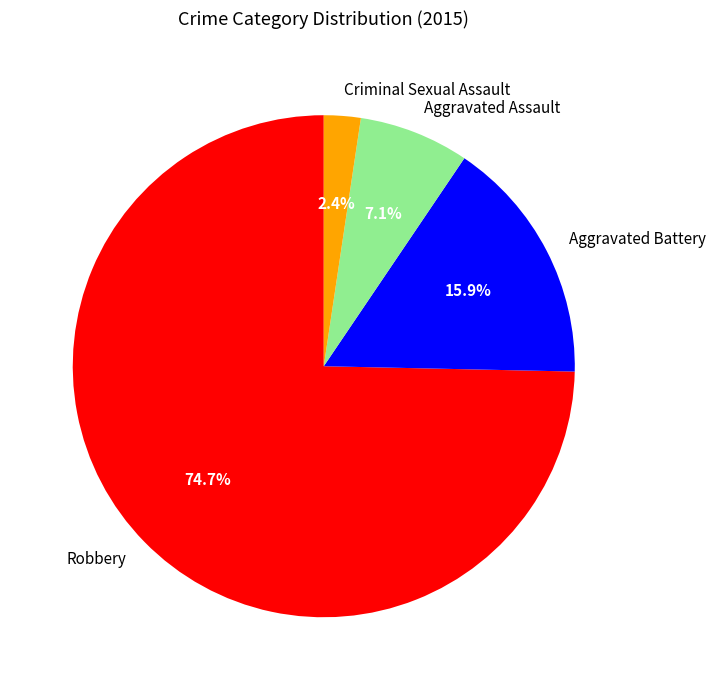

How many segments does this pie chart have?

4